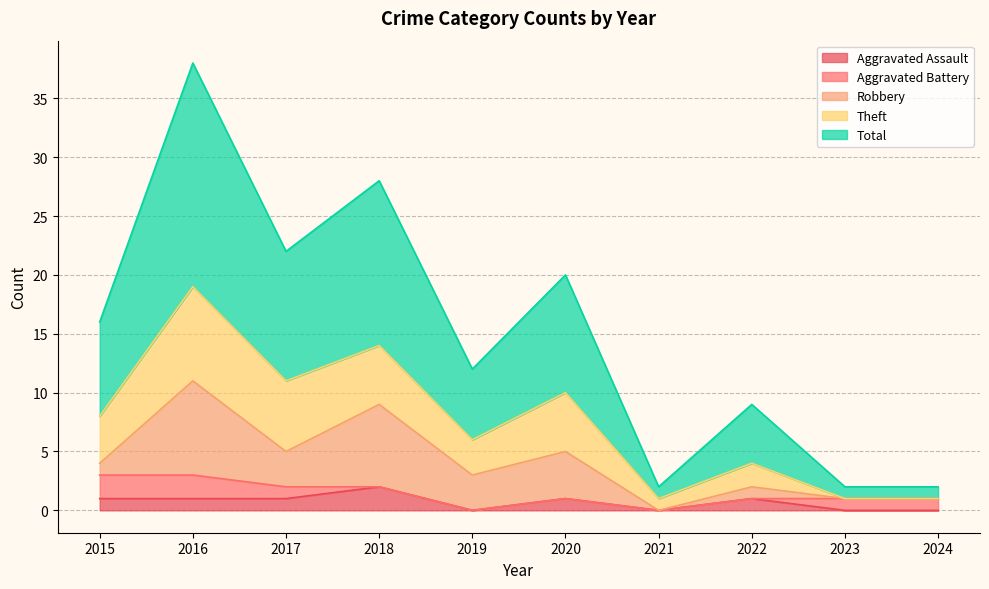

True or false: Theft and Total cross at least once.

False